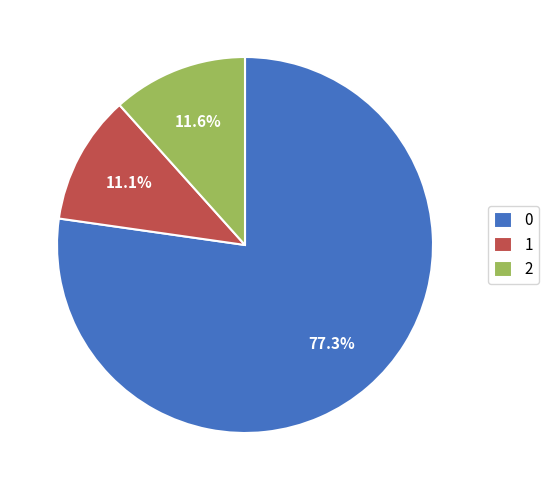

Is it true that 1 is 1% of the pie?

False